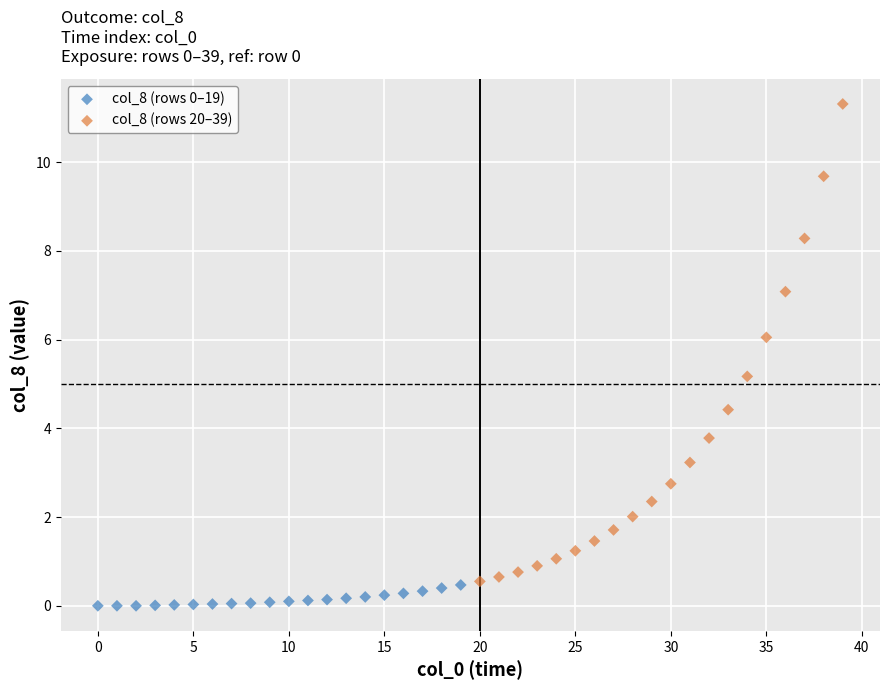

Which series has the largest Y range (max minus min)?

col_8 (rows 20–39)